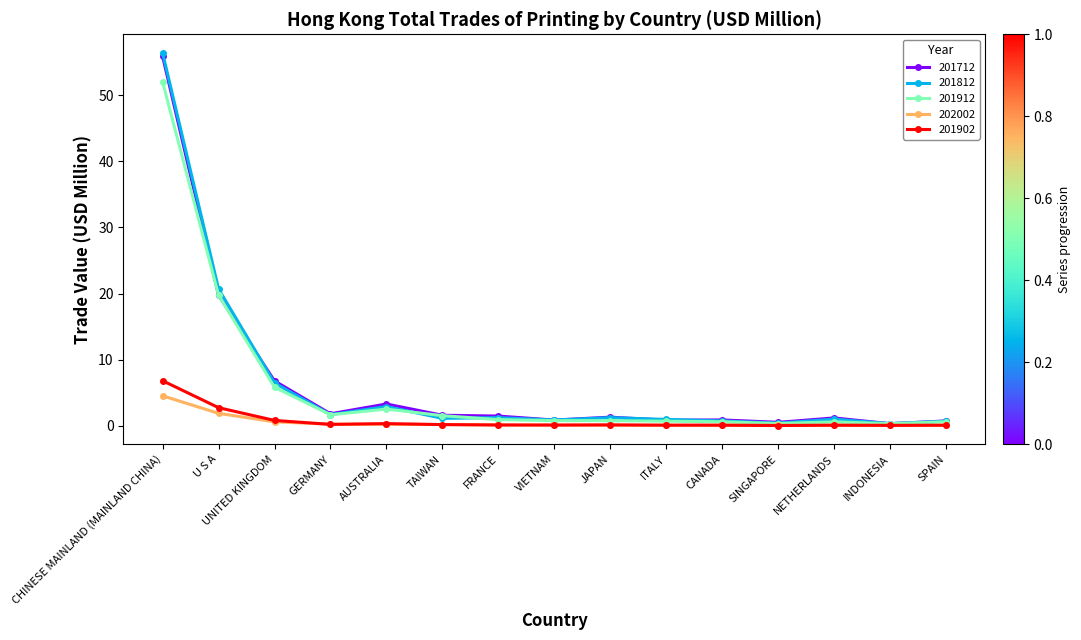

What is the total value across all series at TAIWAN?

4.6